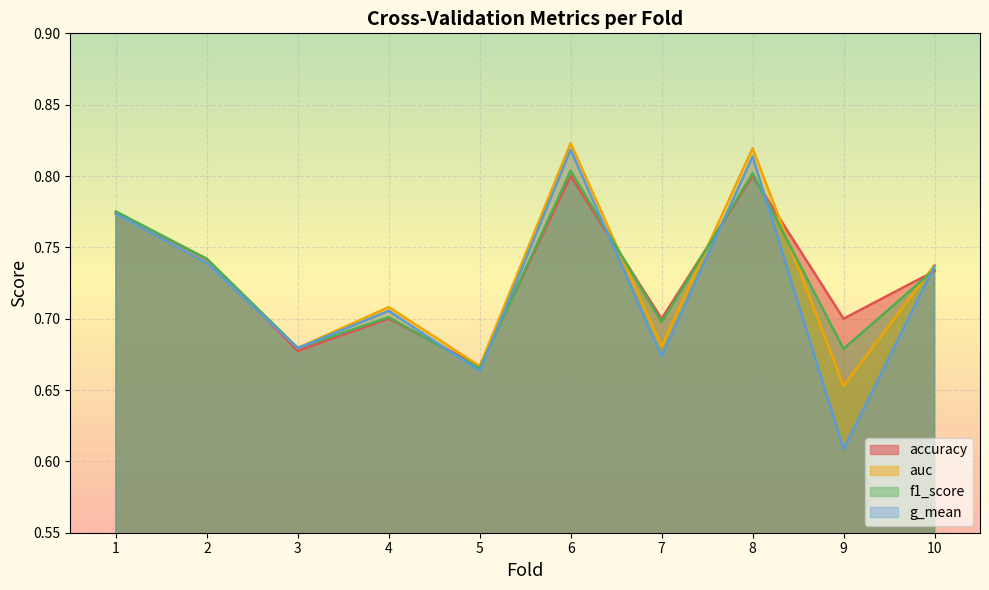

Does the chart display data point markers on the line(s)?

No